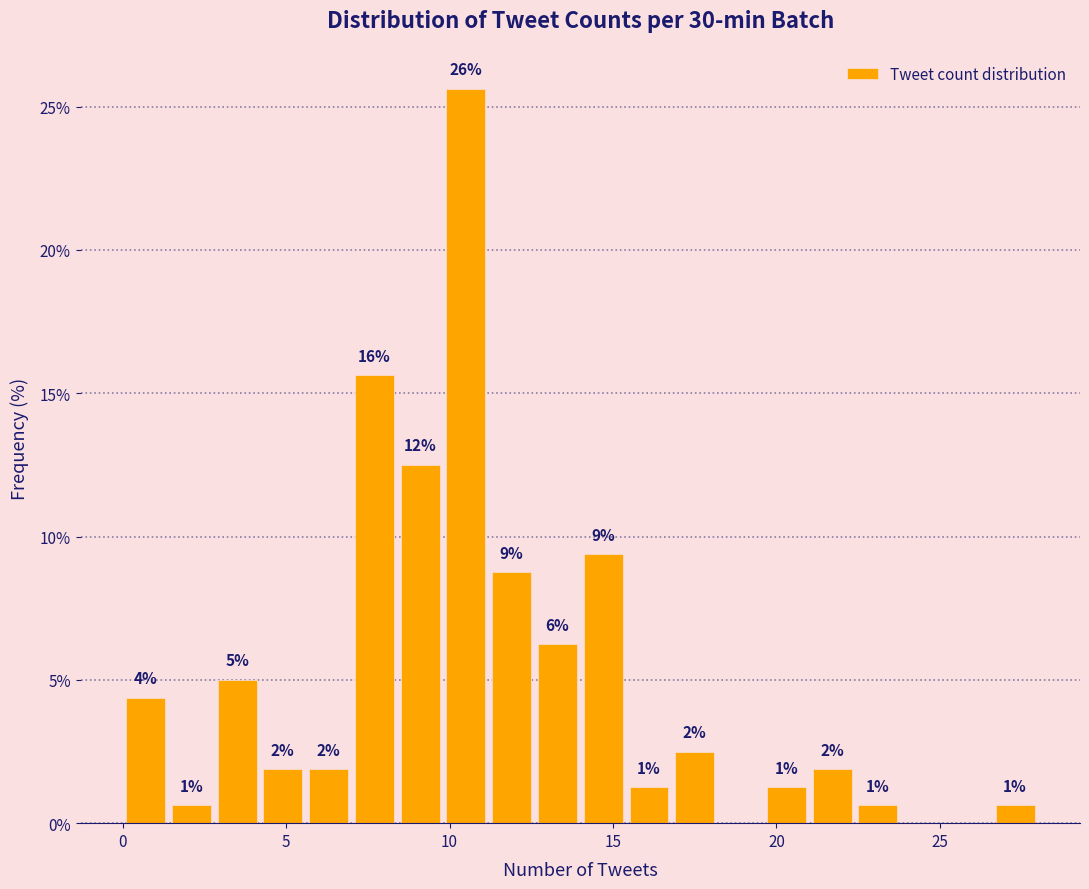

Read against the x-axis, roughly where is the centre of the tallest bar?

10.5